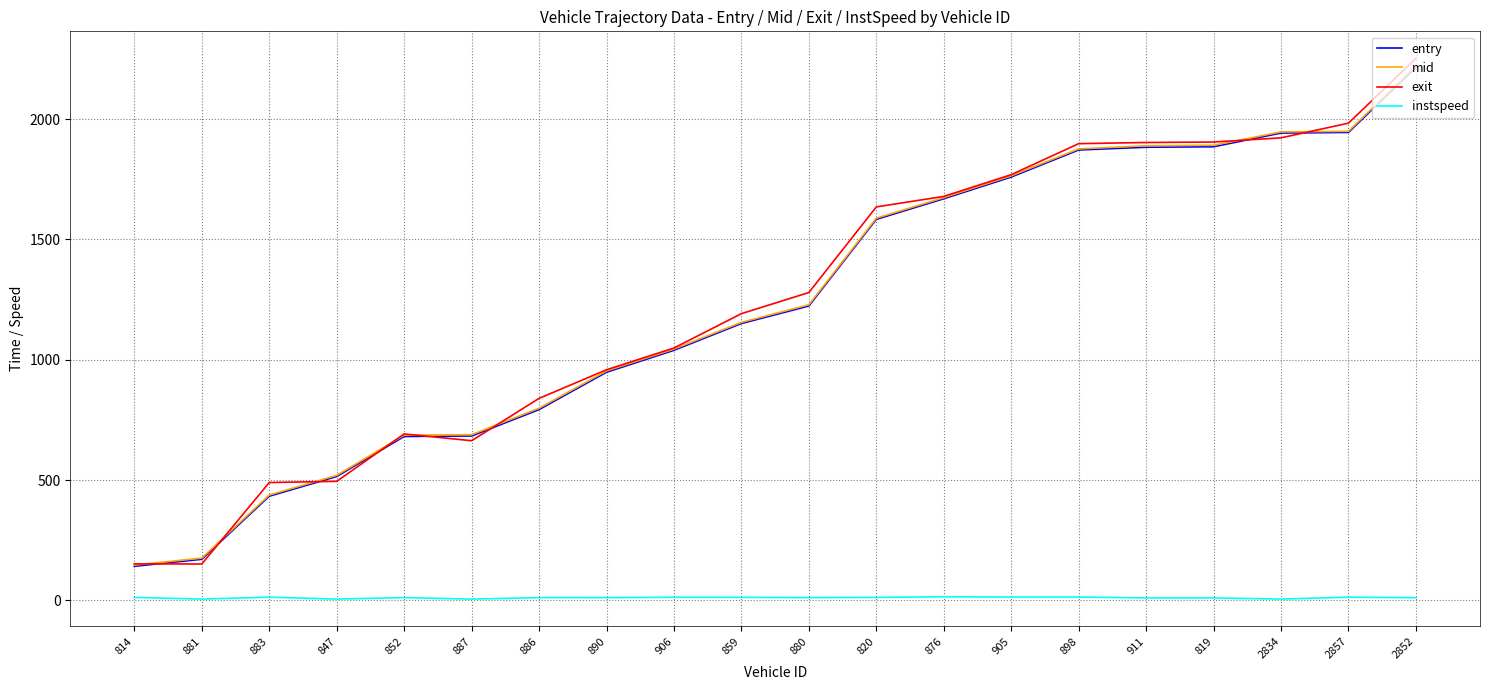

The value of exit at 881 is 150.9. True or false?

True